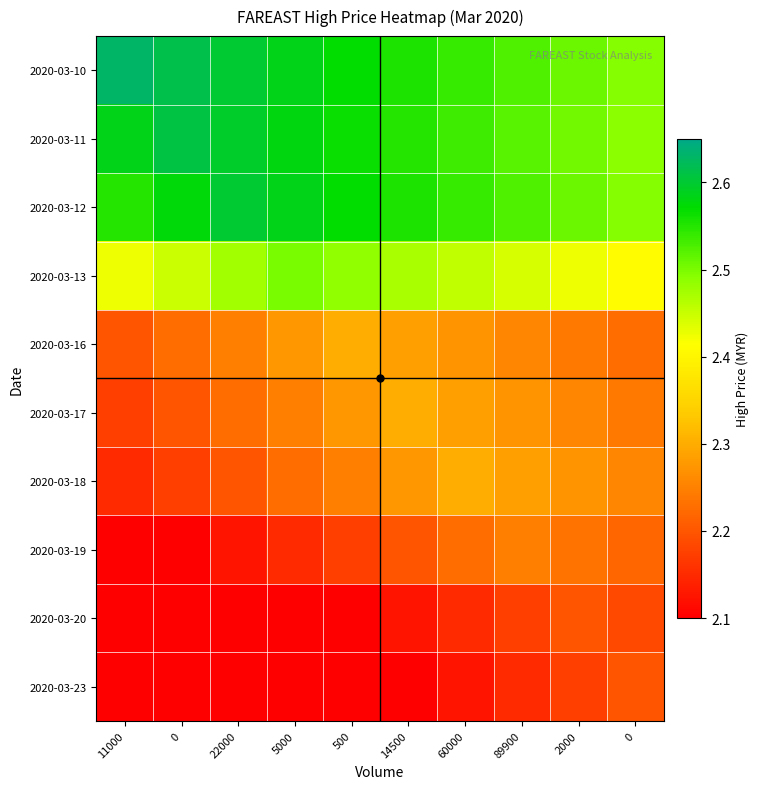

What is the total value across all series at 0?

23.1